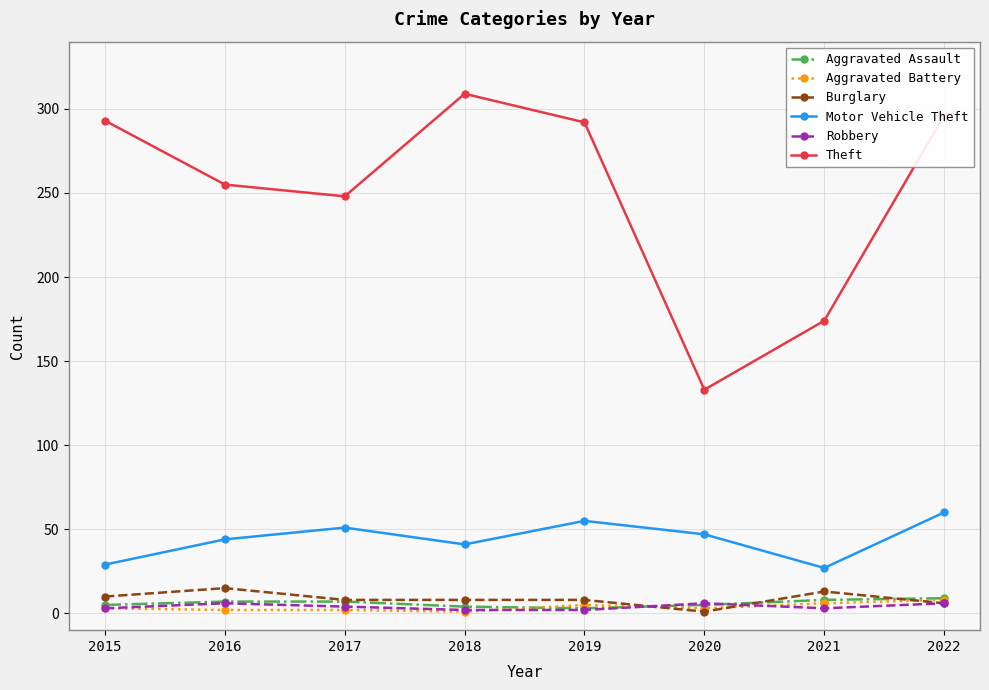

Which series has the largest range (max minus min)?

Theft